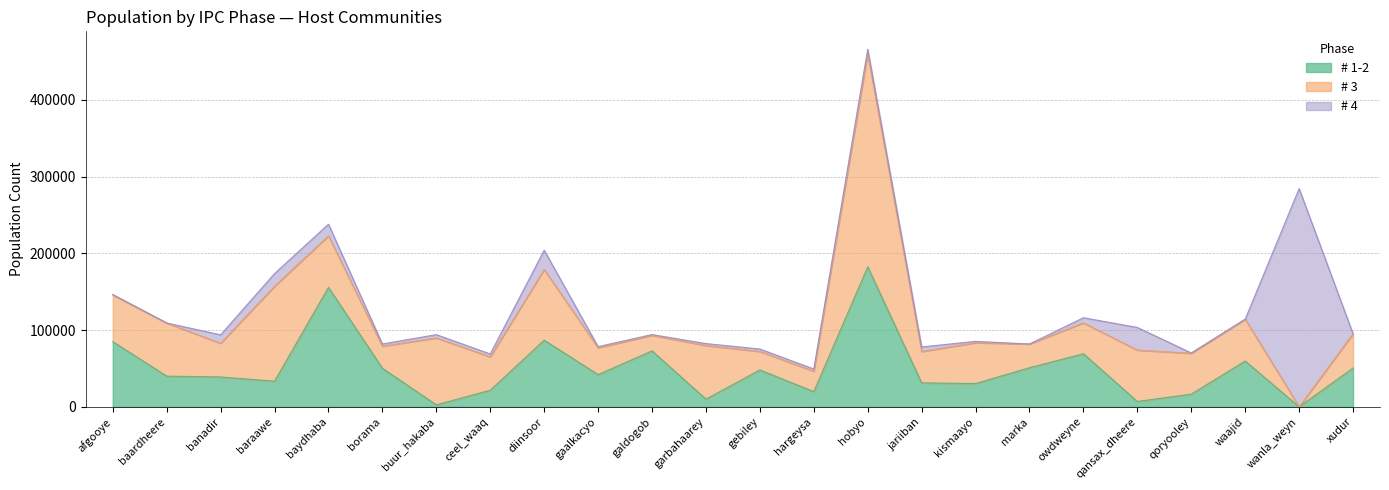

Which has a higher value, waajid or borama?

waajid